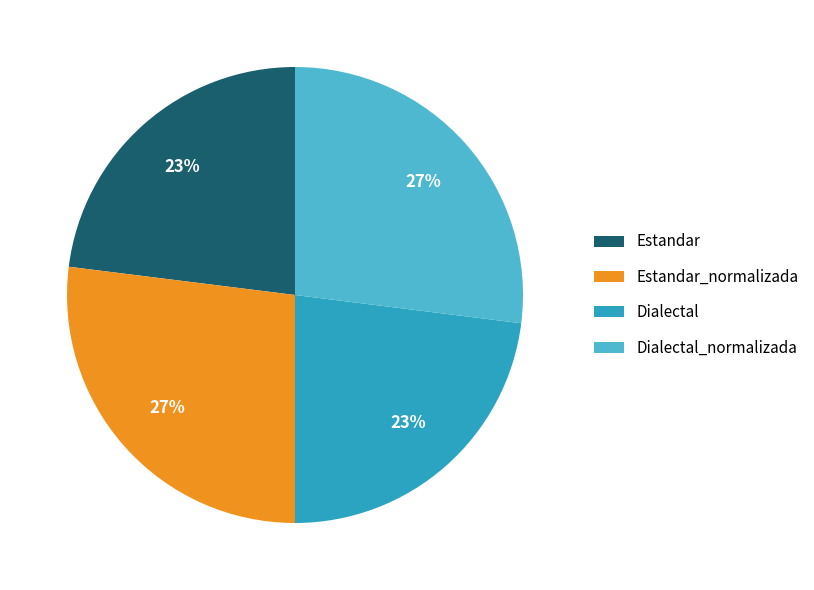

Count the number of slices in the pie.

4